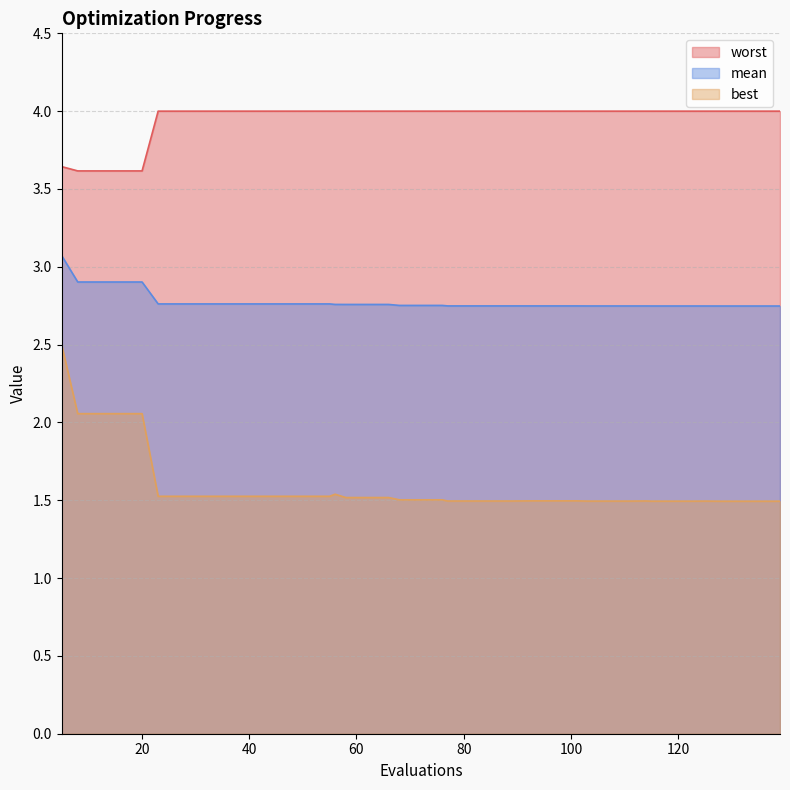

True or false: worst has a value of 4.0 at 43.

True